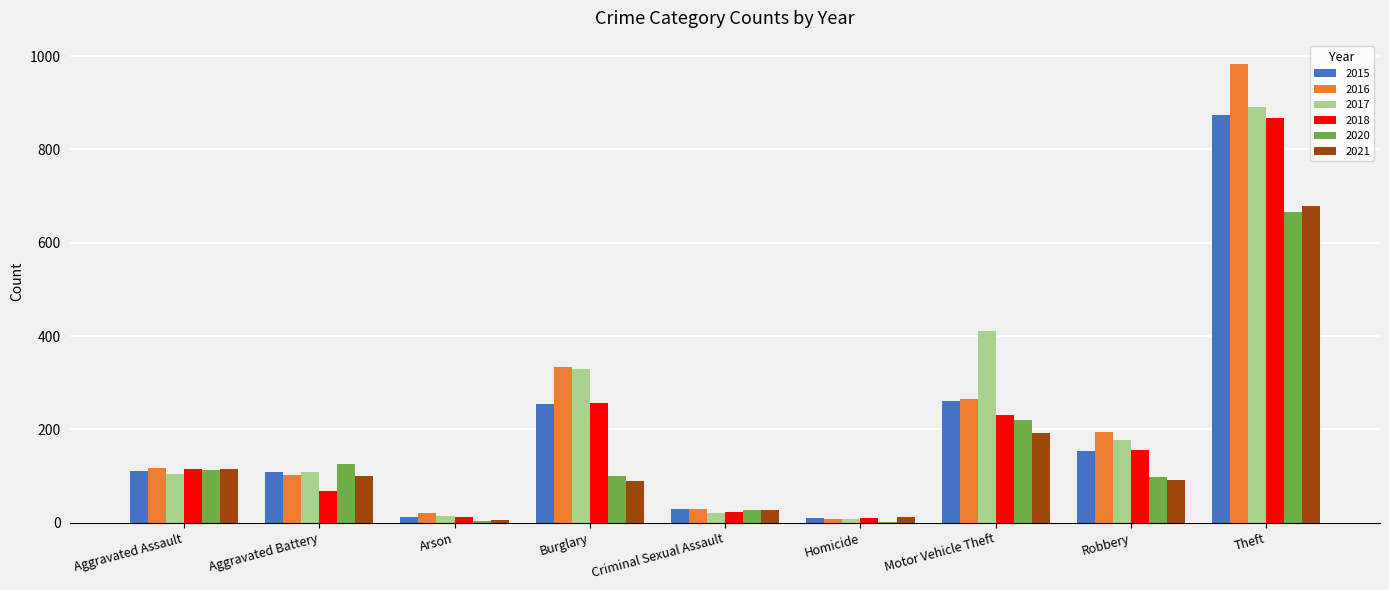

Between Motor Vehicle Theft and Robbery, which series saw the biggest shift?

2017